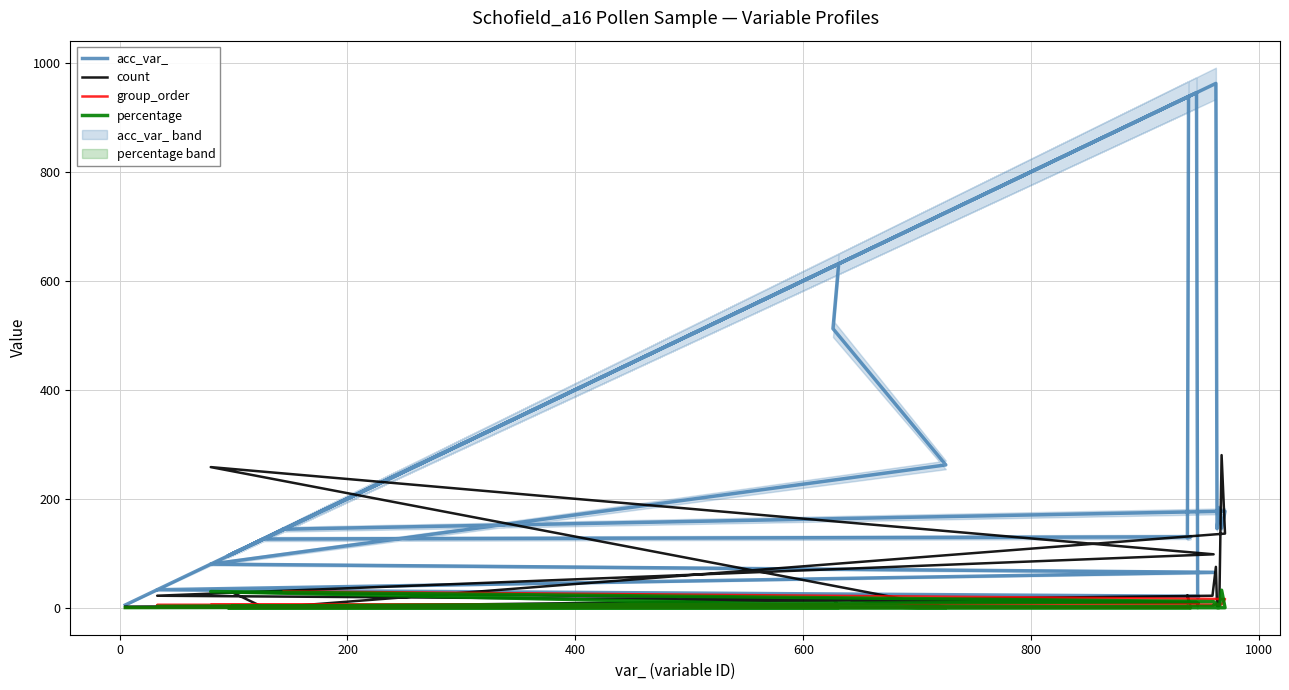

Is the value of group_order at 15 greater than the value of count at 21?

No